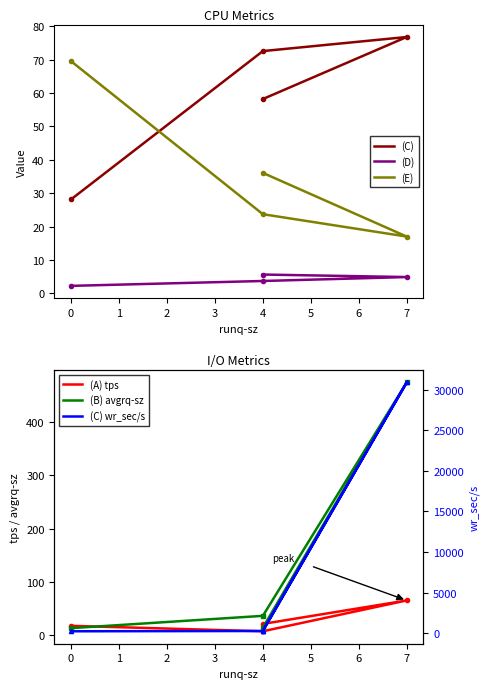

What is the sum of all %idle values?

146.4